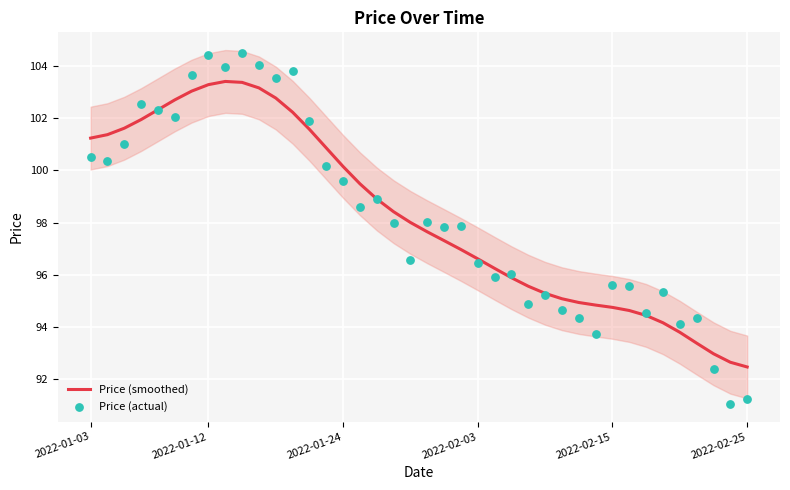

Which series has the widest spread of Y values?

Price (actual)